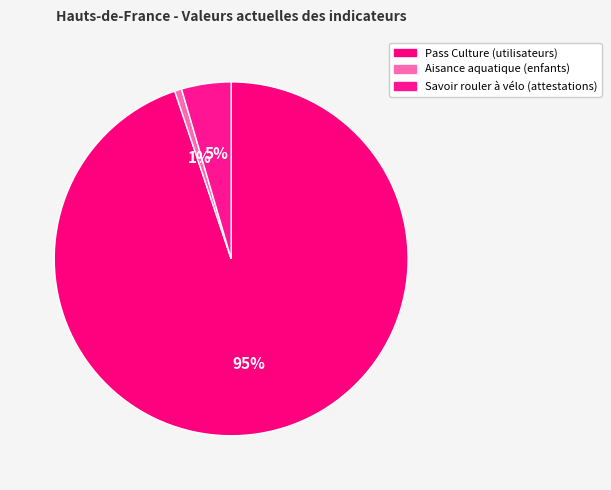

Do Aisance aquatique (enfants) and Pass Culture (utilisateurs) together represent more than half of the pie?

Yes